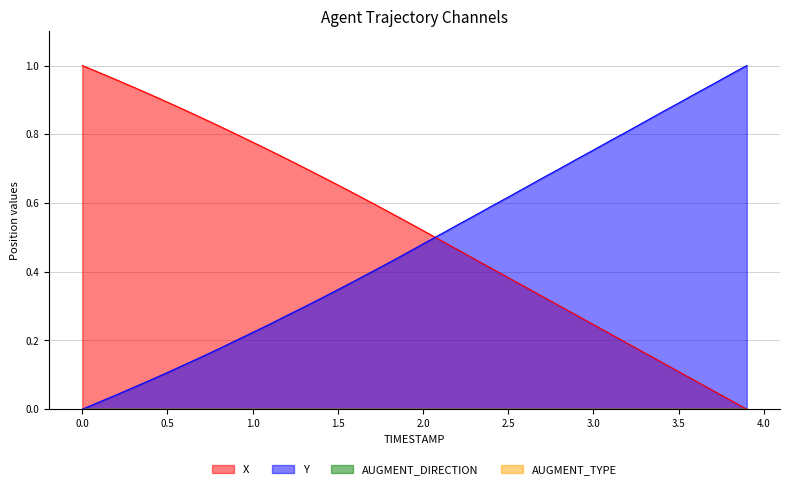

Which series ends up on top after the final intersection of Y and X?

Y